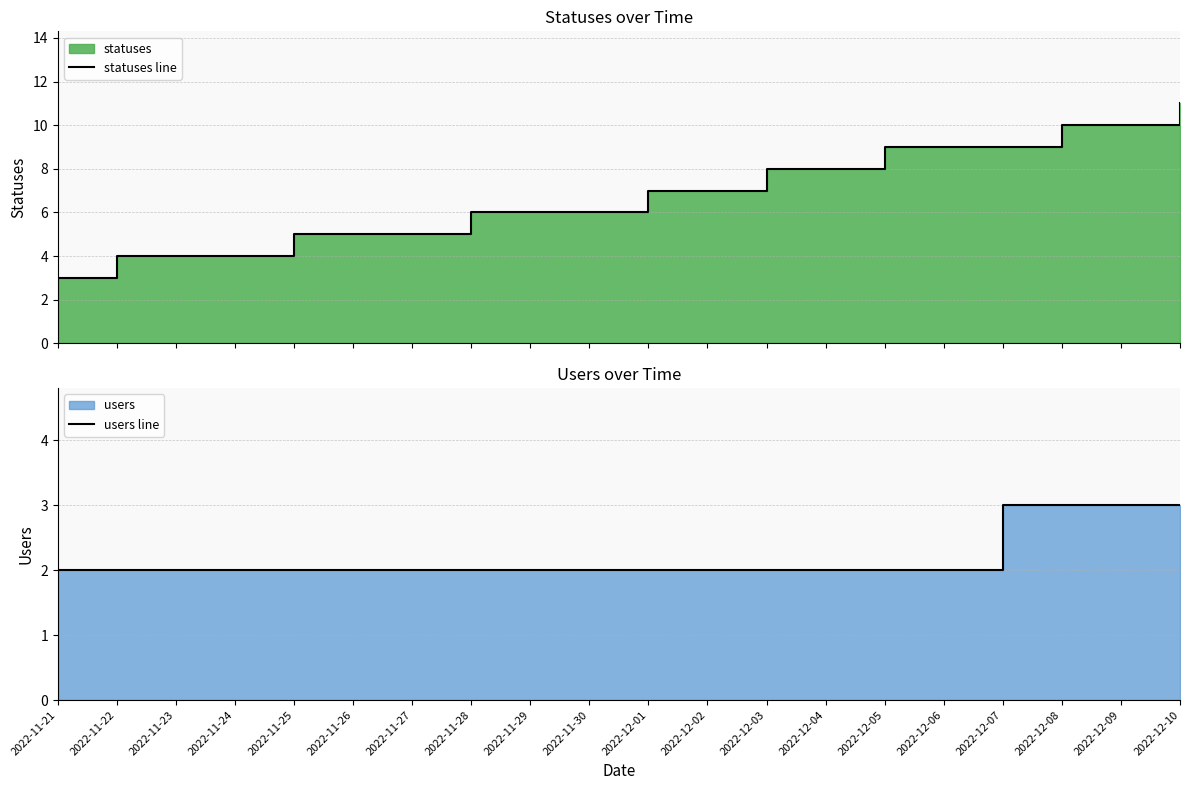

Between 2022-12-01 and 2022-11-22, which is larger?

2022-12-01